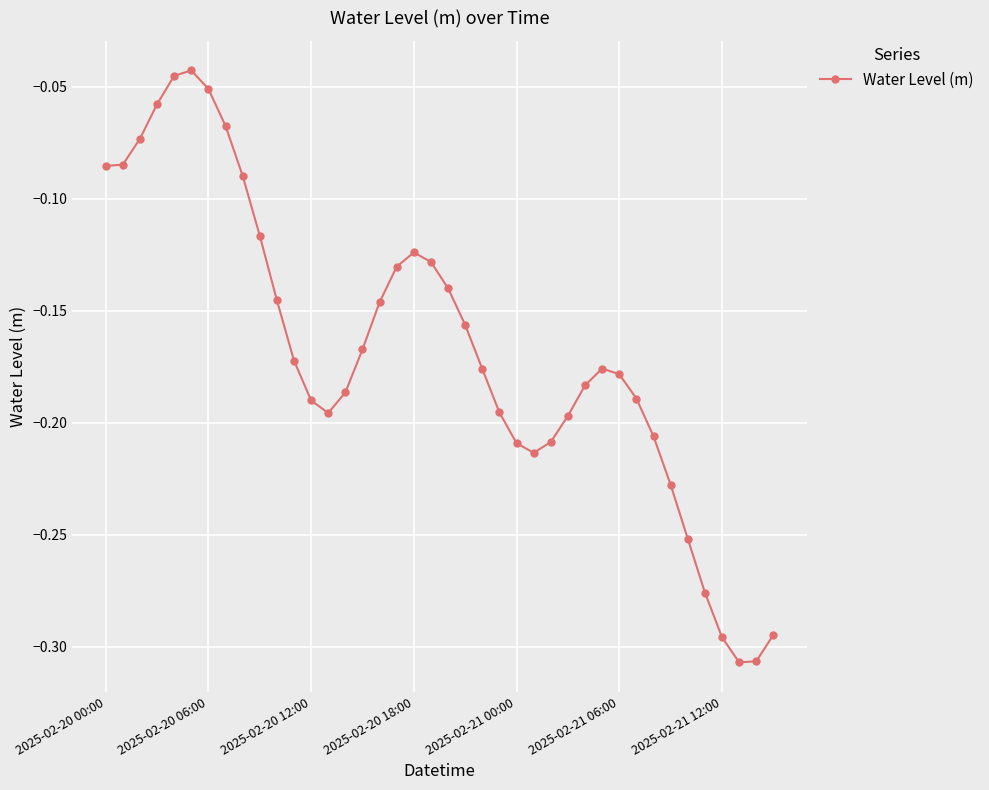

True or false: there are more than 1 points higher than both neighbors.

True